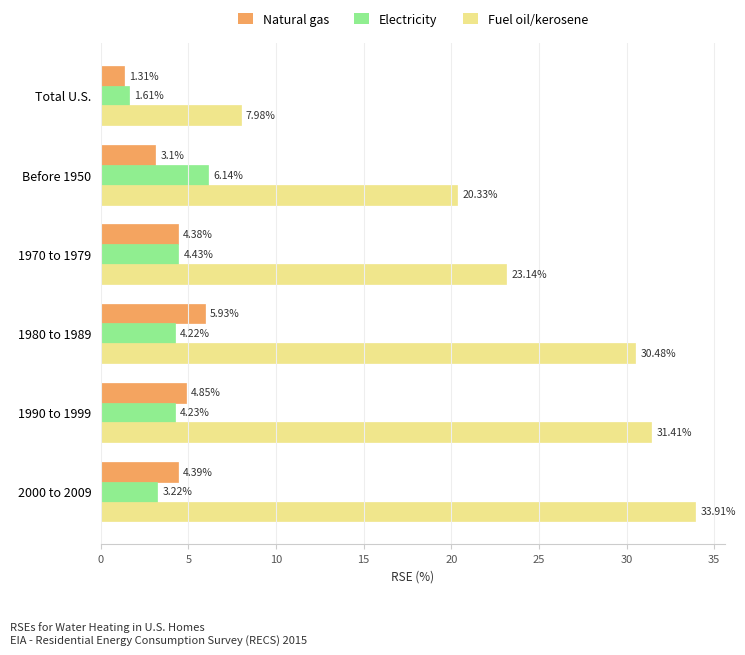

What is the sum of the Natural gas values at 1970 to 1979 and Before 1950?

7.5